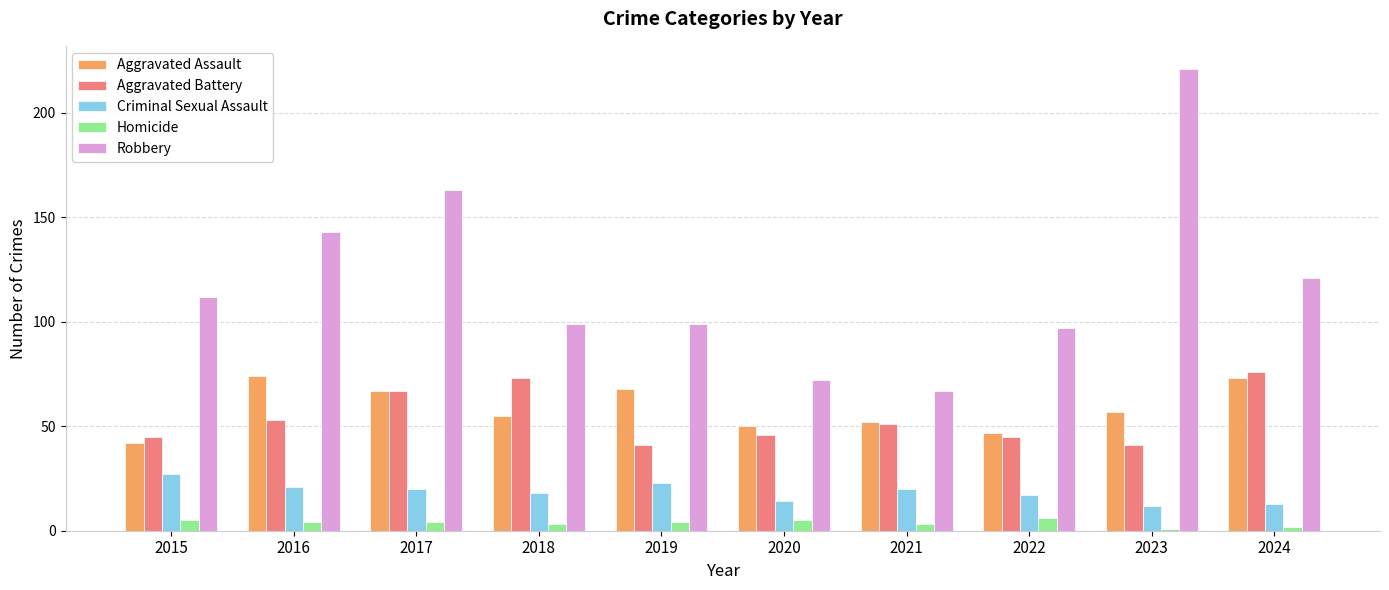

What is the value of the Aggravated Battery bar at the 10th from the left?

76